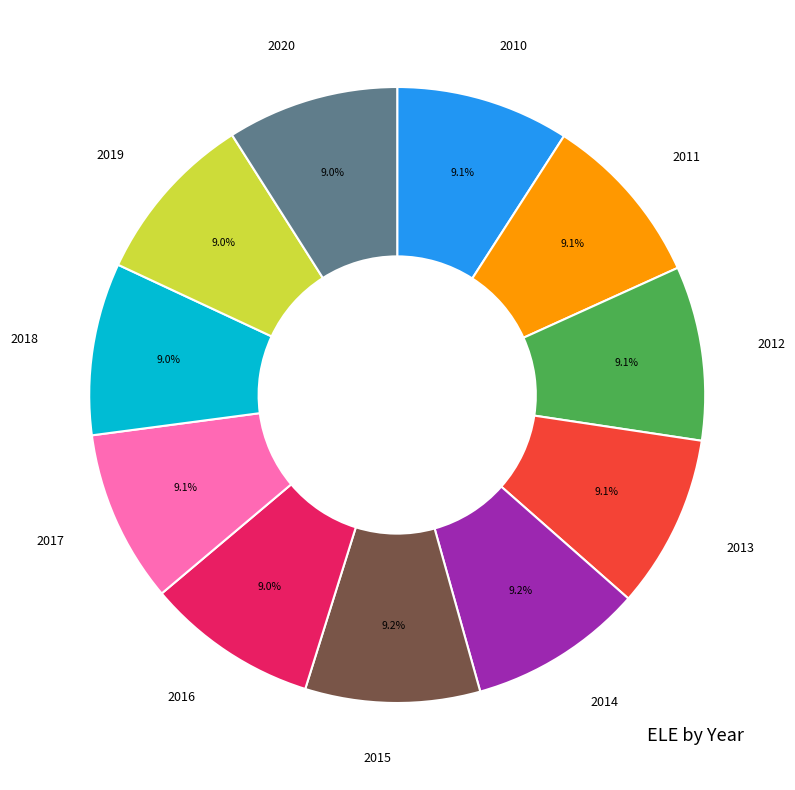

To the nearest percent, what is the average slice percentage?

9%